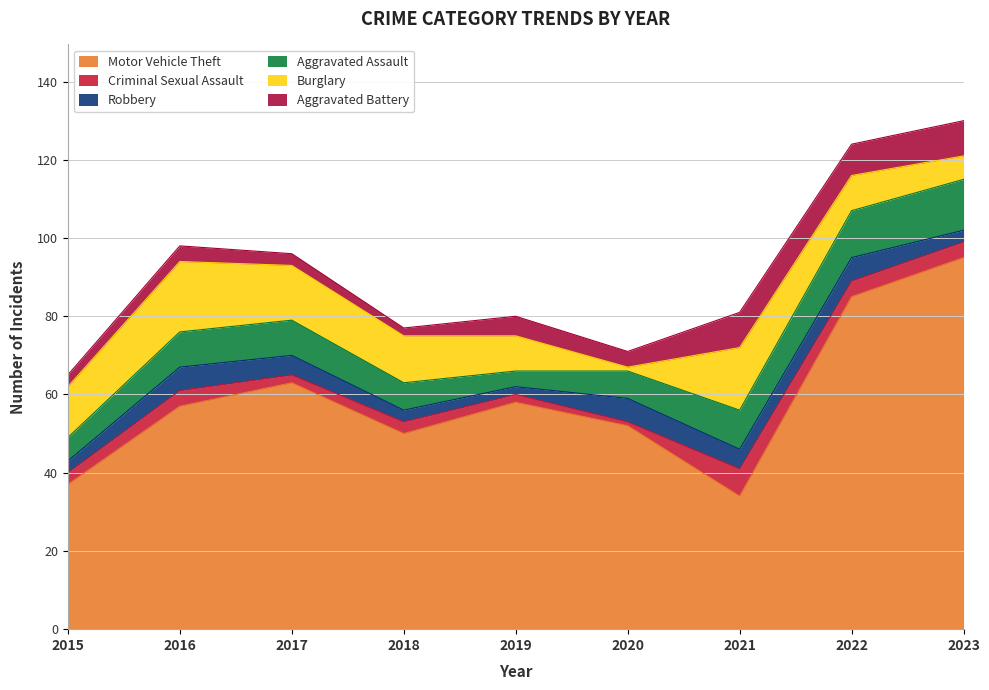

How many intersections are there between Aggravated Battery and Robbery?

3